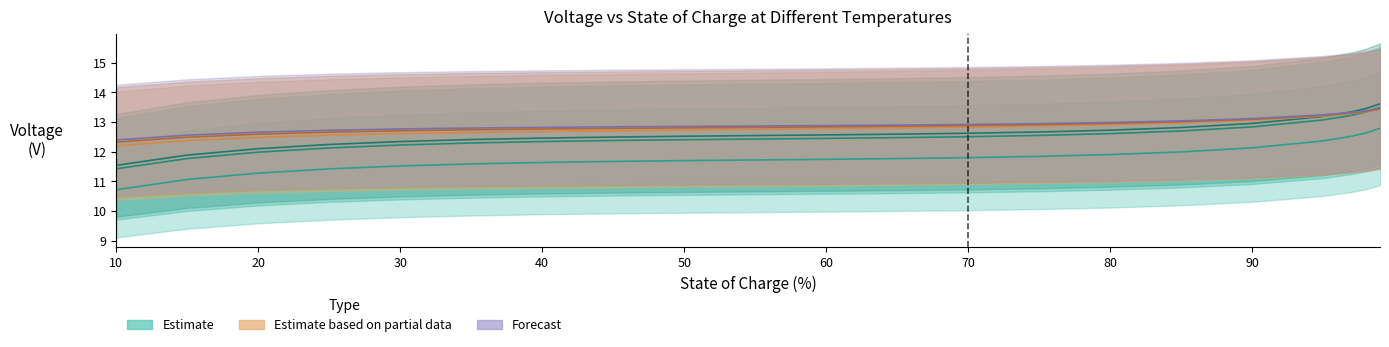

What is the total value across all series at 0.25?

73.7